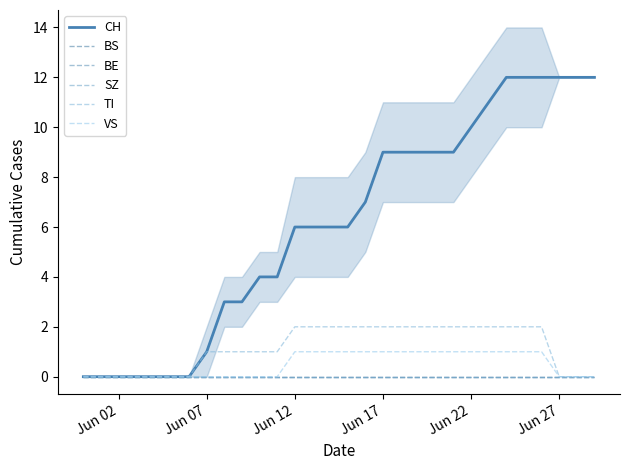

Which series has the largest range (max minus min)?

CH